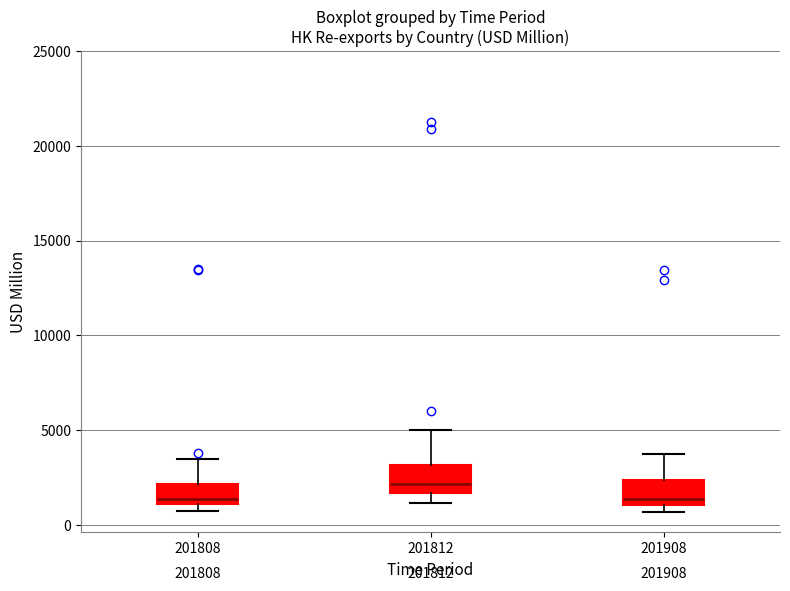

Which box has the highest median line?

201812